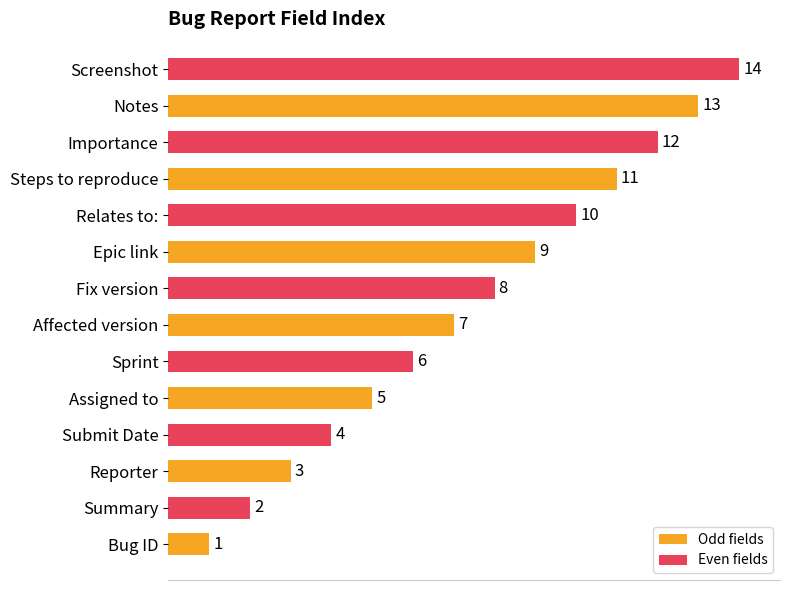

Count the number of data series in this chart.

2